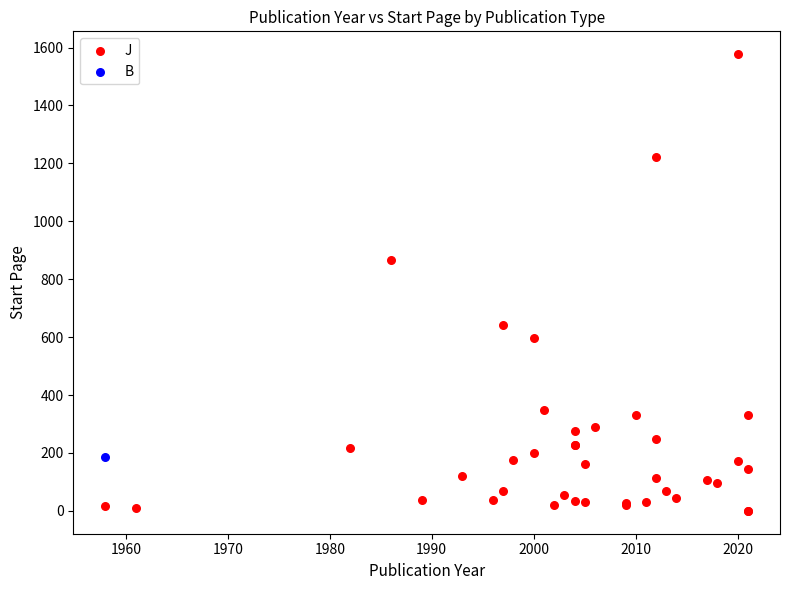

What are all the series names shown in the legend?

J, B